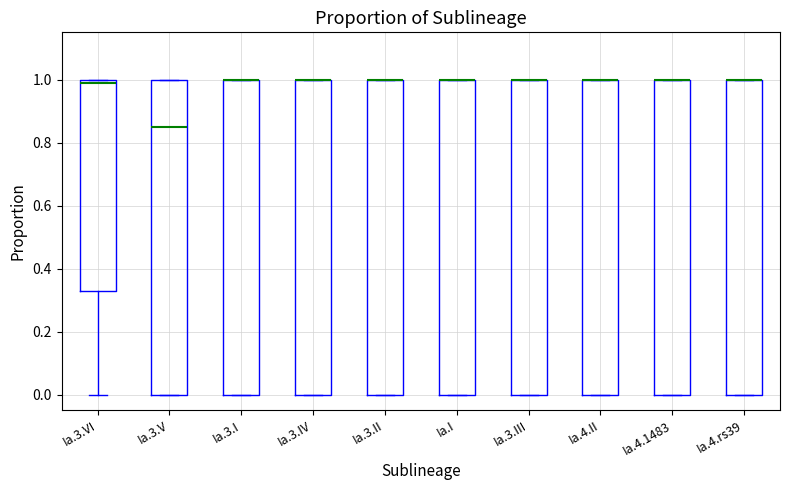

Reading left to right, read every box against the y-axis: the position of its median line, the range the box covers, and the ends of its whiskers. The values are not printed on the chart, so give them approximately, as read against the axis.

Ia.3.VI: median 0.98, box 0.32 to 1.00, whiskers 0.00 to 1.00
Ia.3.V: median 0.86, box 0.00 to 1.00, whiskers 0.00 to 1.00
Ia.3.I: median 1.00 (drawn on the box's upper edge), box 0.00 to 1.00, whiskers 0.00 to 1.00
Ia.3.IV: median 1.00 (drawn on the box's upper edge), box 0.00 to 1.00, whiskers 0.00 to 1.00
Ia.3.II: median 1.00 (drawn on the box's upper edge), box 0.00 to 1.00, whiskers 0.00 to 1.00
Ia.I: median 1.00 (drawn on the box's upper edge), box 0.00 to 1.00, whiskers 0.00 to 1.00
Ia.3.III: median 1.00 (drawn on the box's upper edge), box 0.00 to 1.00, whiskers 0.00 to 1.00
Ia.4.II: median 1.00 (drawn on the box's upper edge), box 0.00 to 1.00, whiskers 0.00 to 1.00
Ia.4.1483: median 1.00 (drawn on the box's upper edge), box 0.00 to 1.00, whiskers 0.00 to 1.00
Ia.4.rs39: median 1.00 (drawn on the box's upper edge), box 0.00 to 1.00, whiskers 0.00 to 1.00